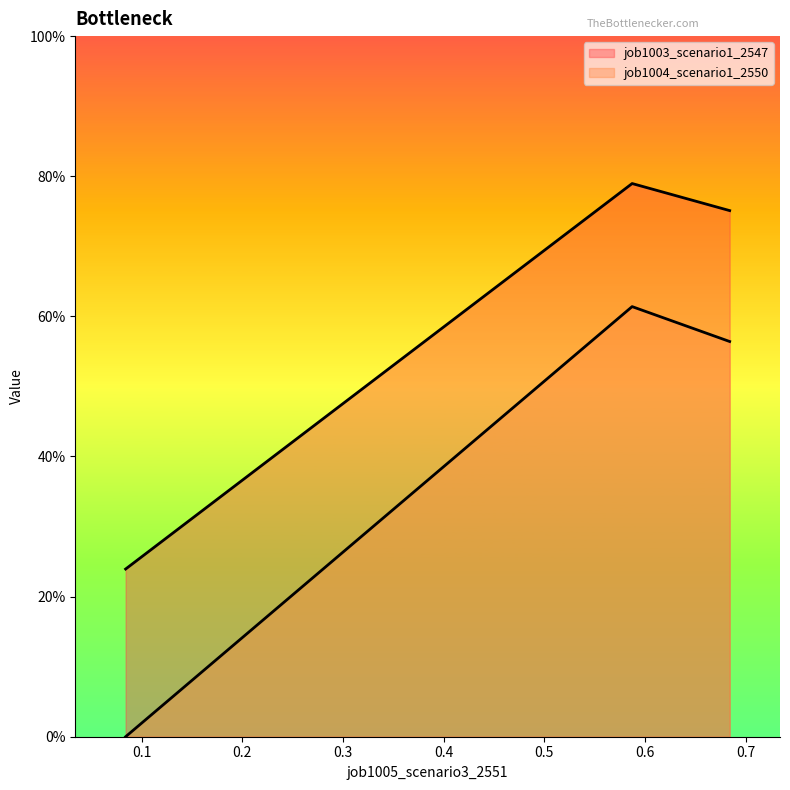

True or false: job1004_scenario1_2550 has a value of 0.6 at 0.6841047564772517.

True